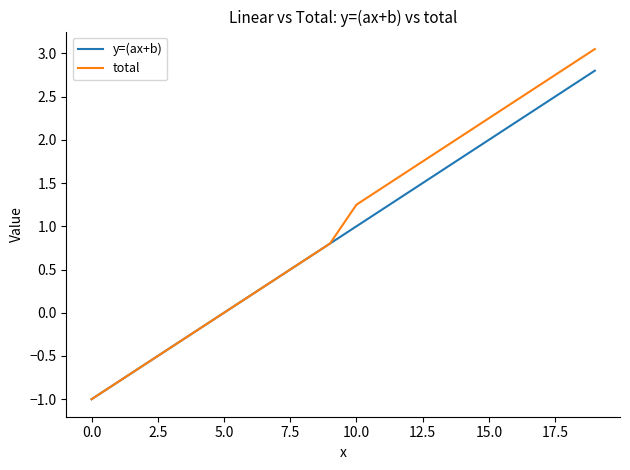

Which series has the widest spread of values?

total